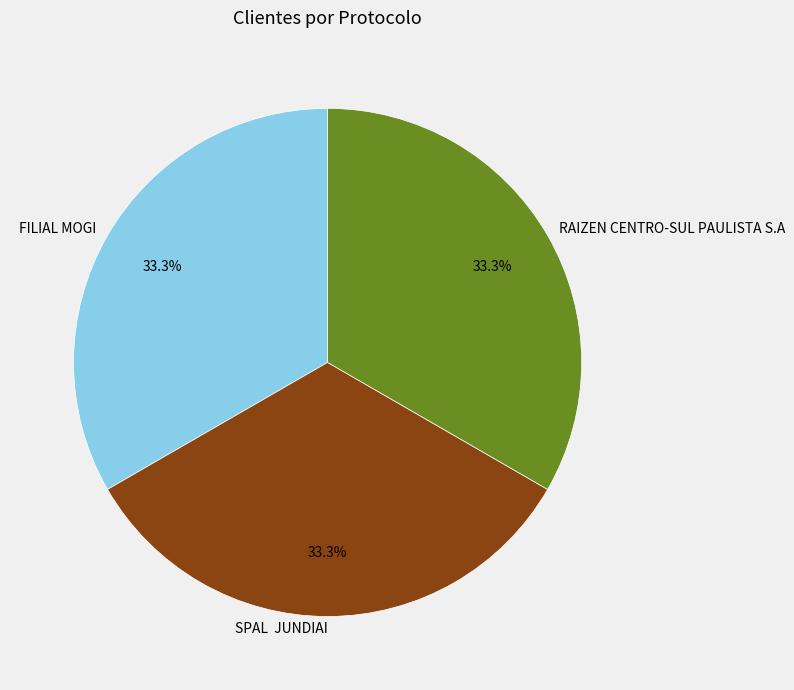

What is the ratio of the value at FILIAL MOGI to the value at SPAL JUNDIAI?

1.0